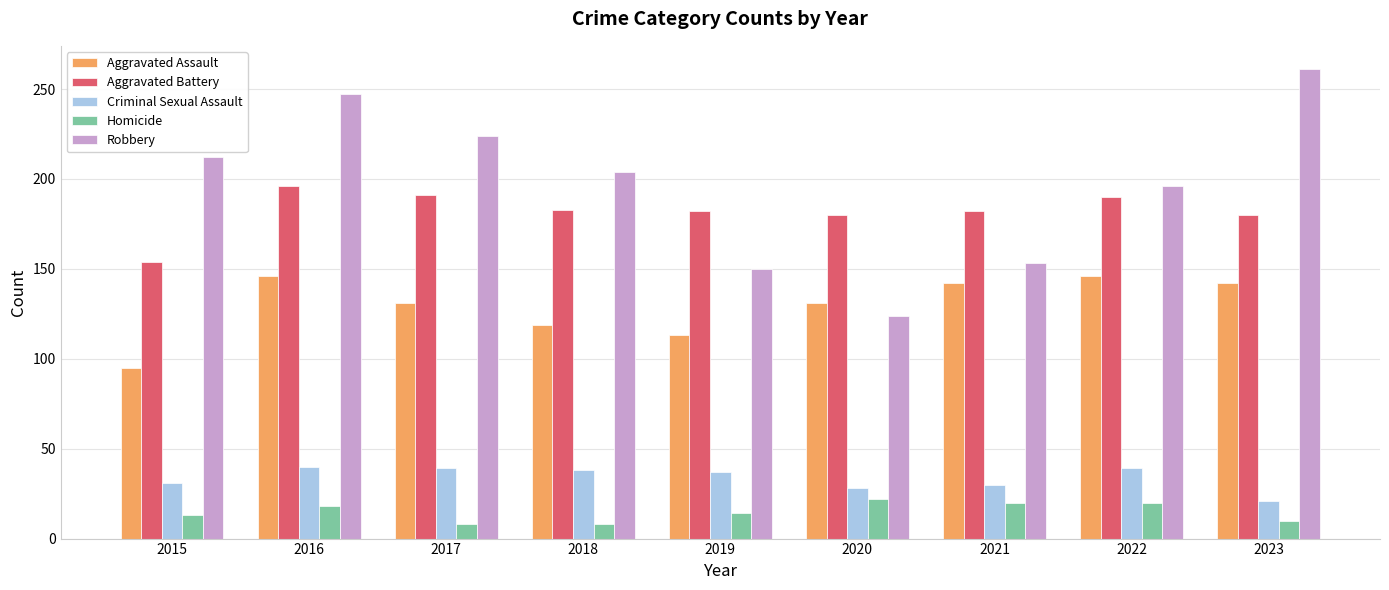

The value of Aggravated Assault at 2020 is 35. True or false?

False